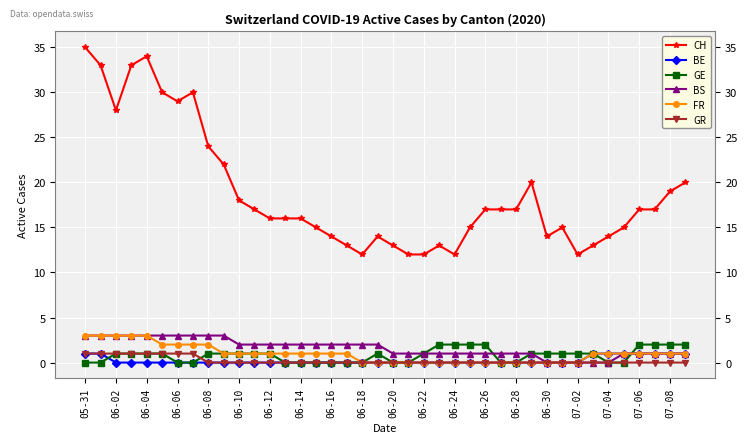

Which series has the widest spread of values?

CH